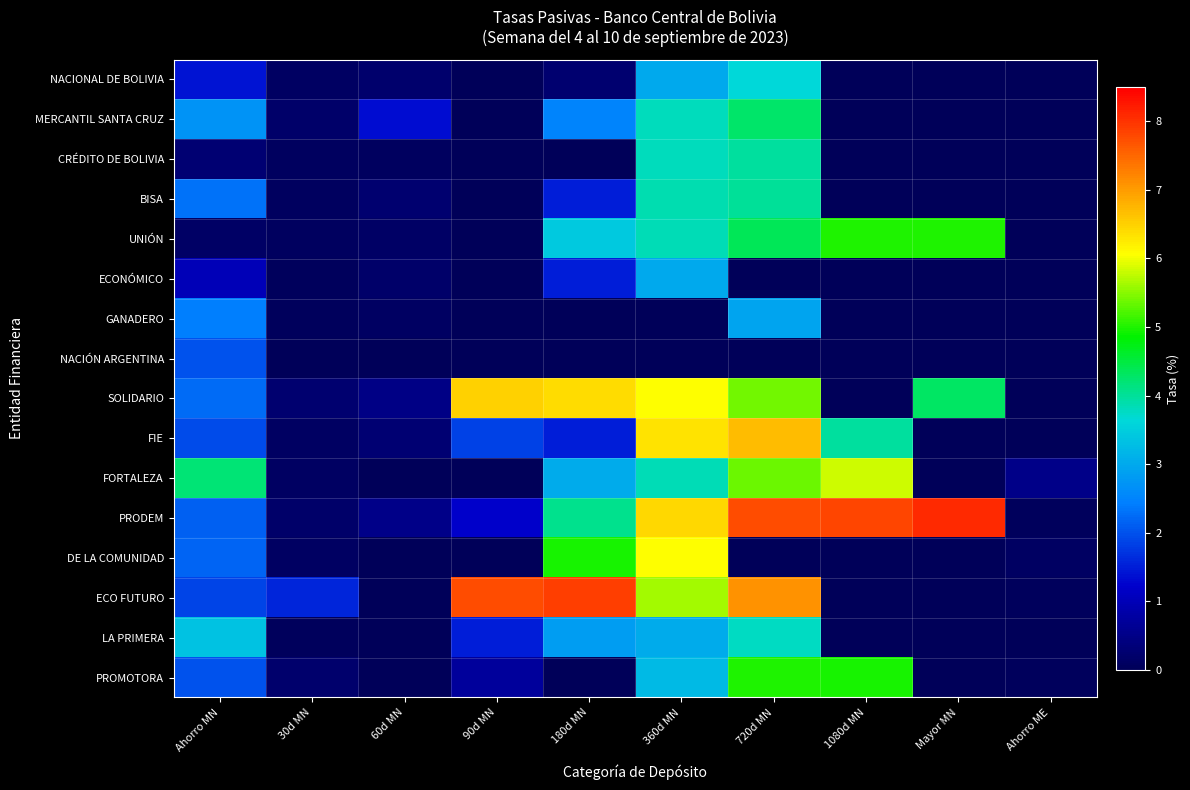

How many categories are shown in the chart?

10